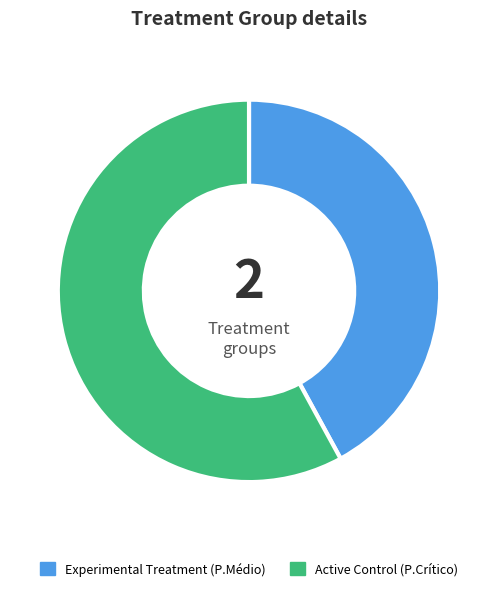

Is there a majority slice in this chart?

Yes